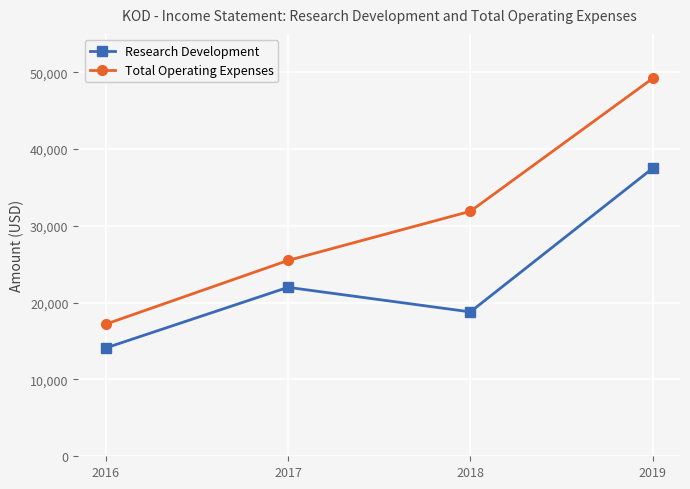

How many Total Operating Expenses values are between 25500 and 49200?

3